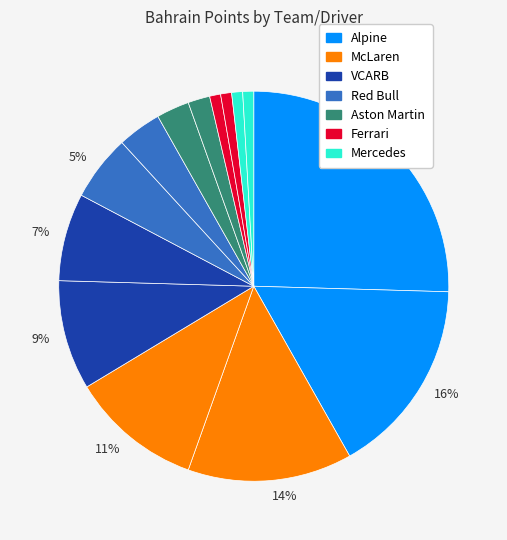

Which category has the biggest portion of the pie?

Alpine (Joshua)